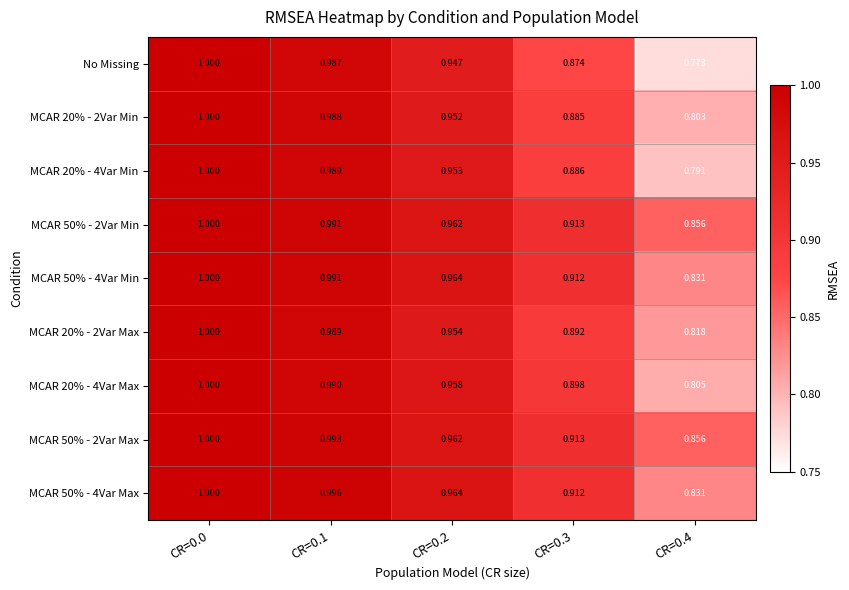

Which series has the largest range (max minus min)?

No Missing